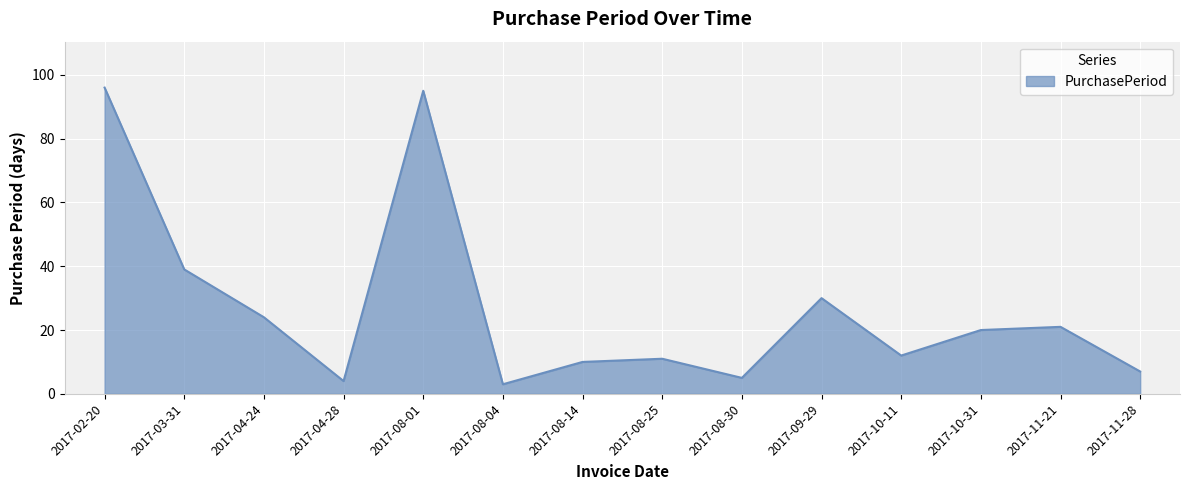

Which has a higher value, 2017-03-31 or 2017-08-25?

2017-03-31